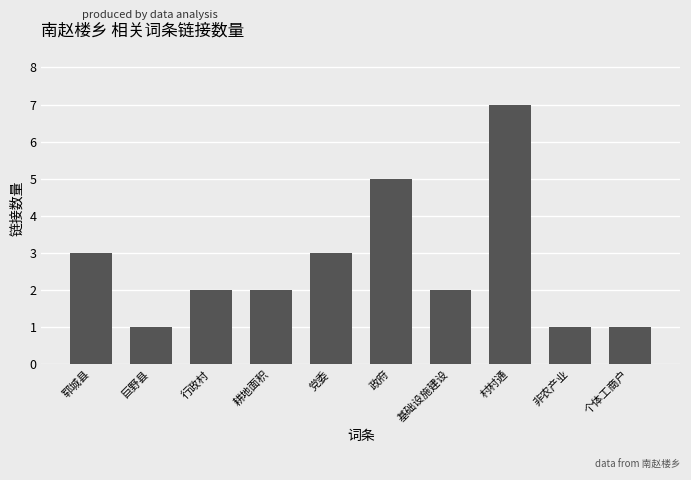

What is the sum of all values?

27